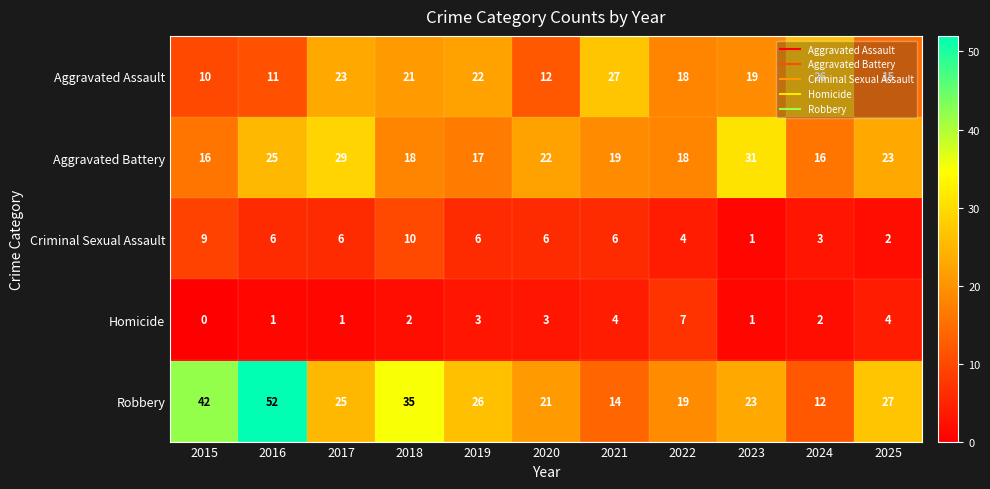

How many data points does each series have?

11